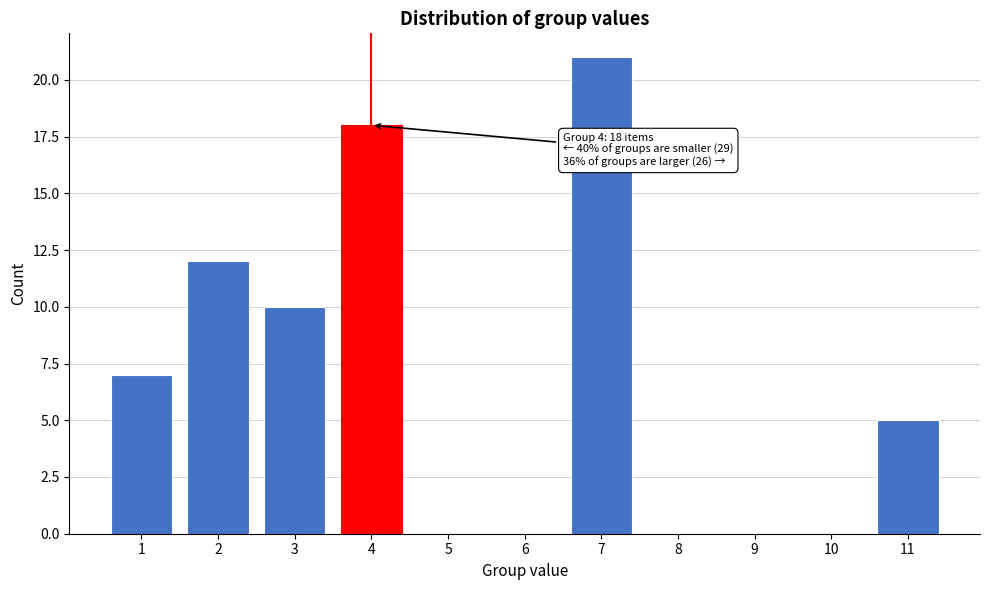

Reading left to right, transcribe all the data shown in this chart.

1=7	2=12	3=10	4=18	5=0	6=0	7=21	8=0	9=0	10=0	11=5